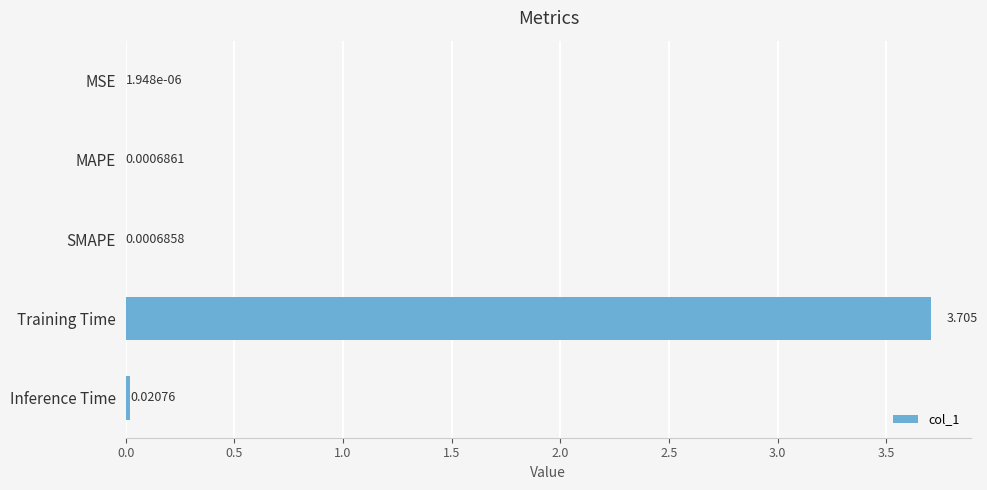

At which label is the value closest to 1?

Inference Time